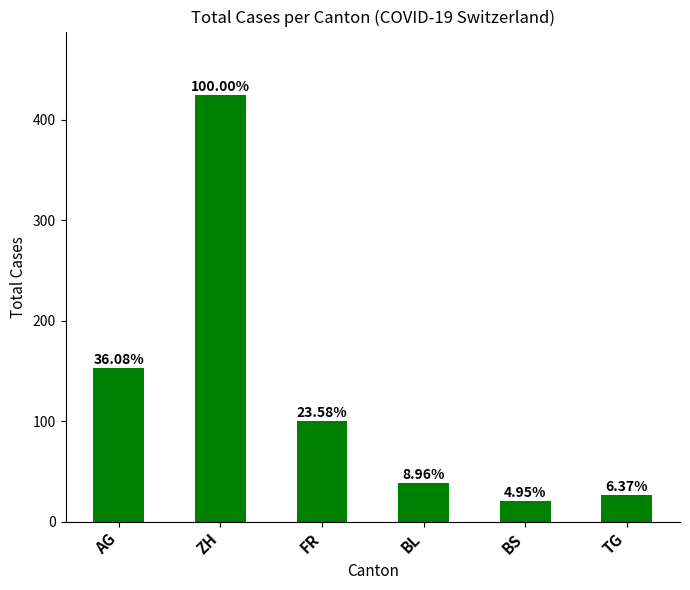

Which has a higher value, BL or ZH?

ZH